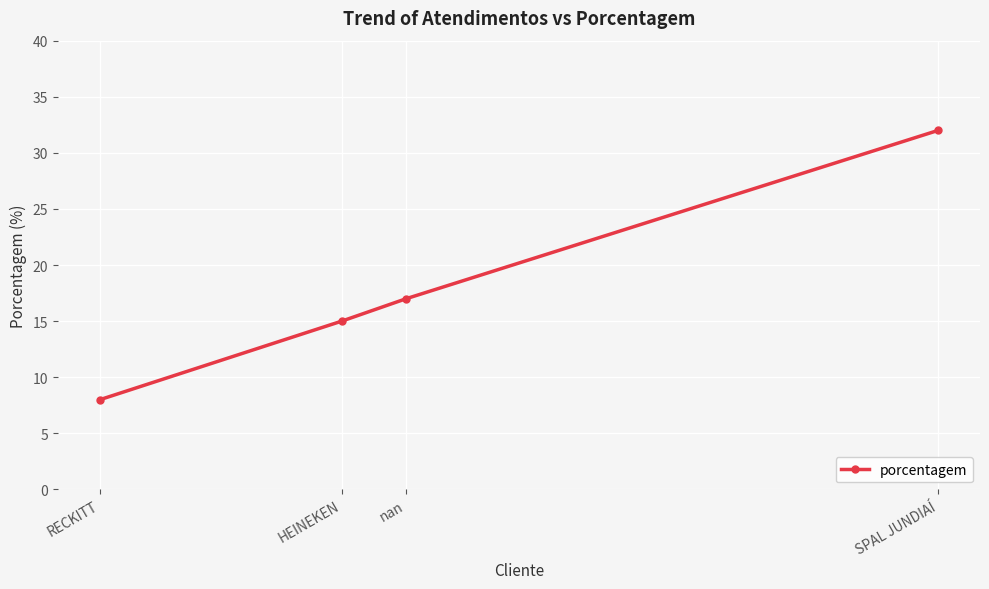

What is the sum of the values at RECKITT and nan?

25